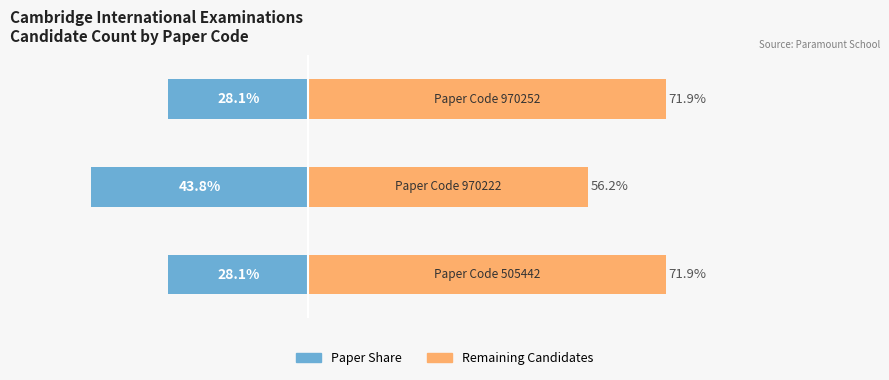

The Remaining % series shows 28.8 at 2. True or false?

False